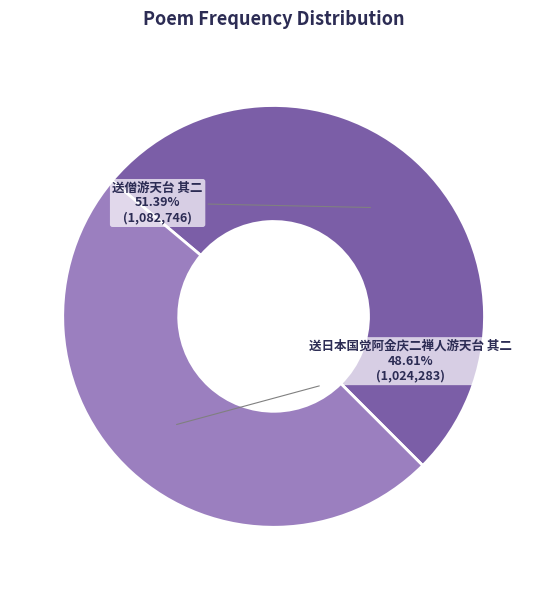

What percentage is the 送日本国觉阿金庆二禅人游天台 其二 slice, to the nearest percent?

49%